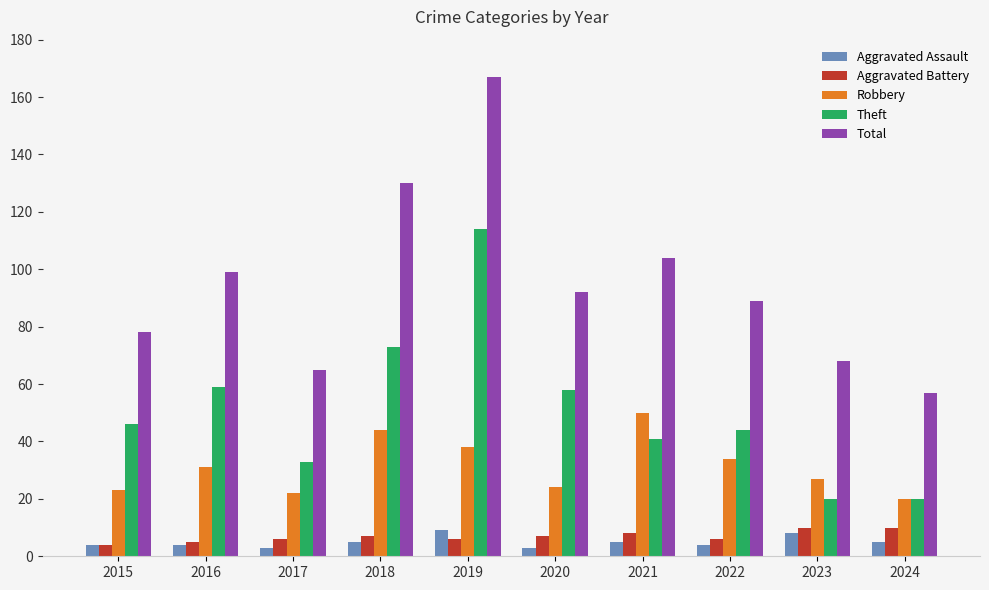

What is the greatest value displayed?

167